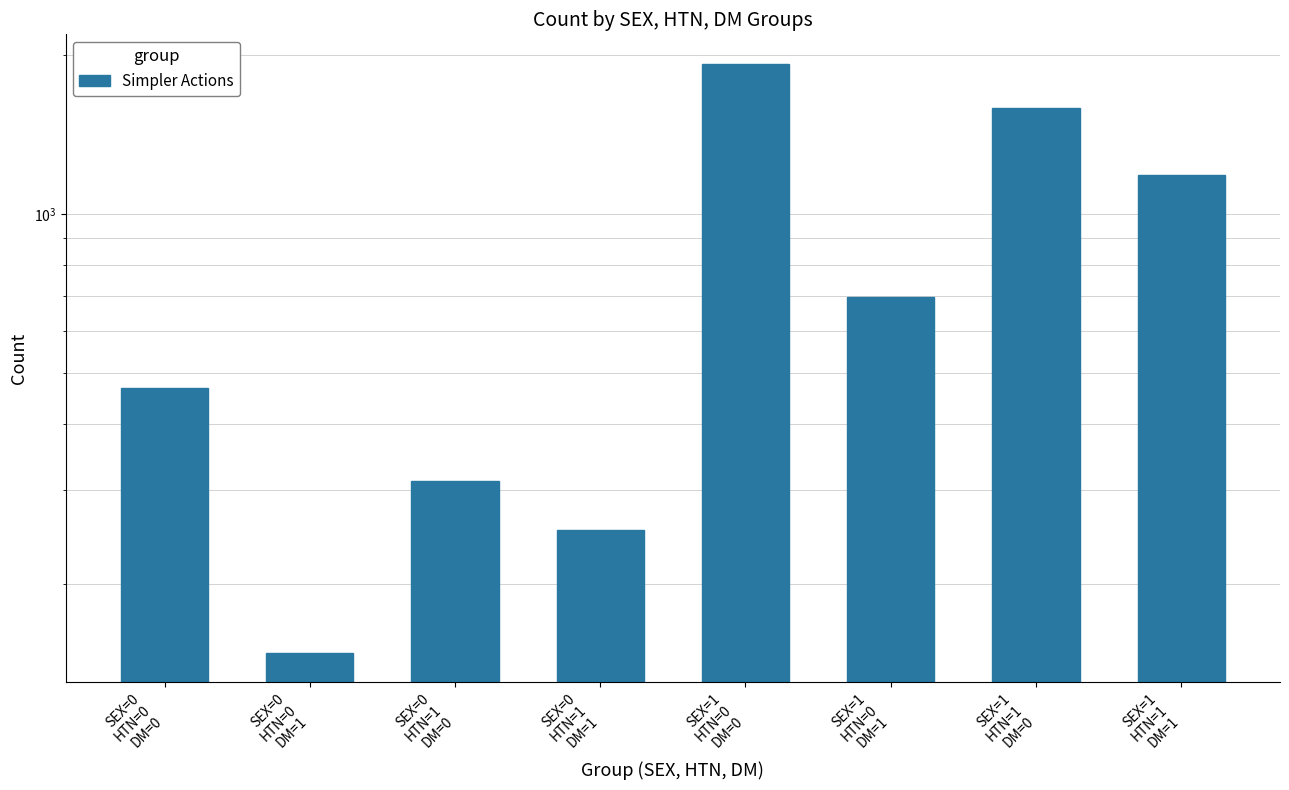

Reading left to right, extract all data points from this chart.

SEX=0
HTN=0
DM=0=469	SEX=0
HTN=0
DM=1=148	SEX=0
HTN=1
DM=0=313	SEX=0
HTN=1
DM=1=252	SEX=1
HTN=0
DM=0=1921	SEX=1
HTN=0
DM=1=695	SEX=1
HTN=1
DM=0=1585	SEX=1
HTN=1
DM=1=1186